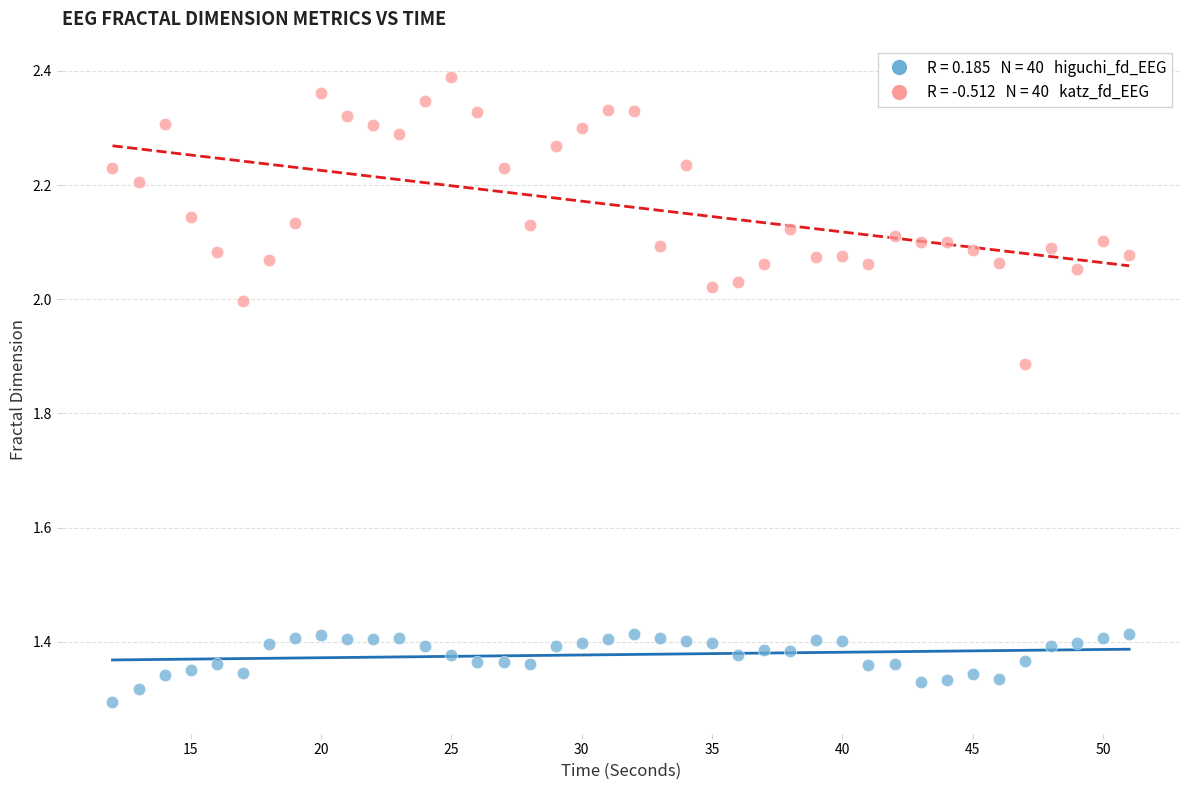

Across all data points, what is the range of Y values (max minus min)?

1.1